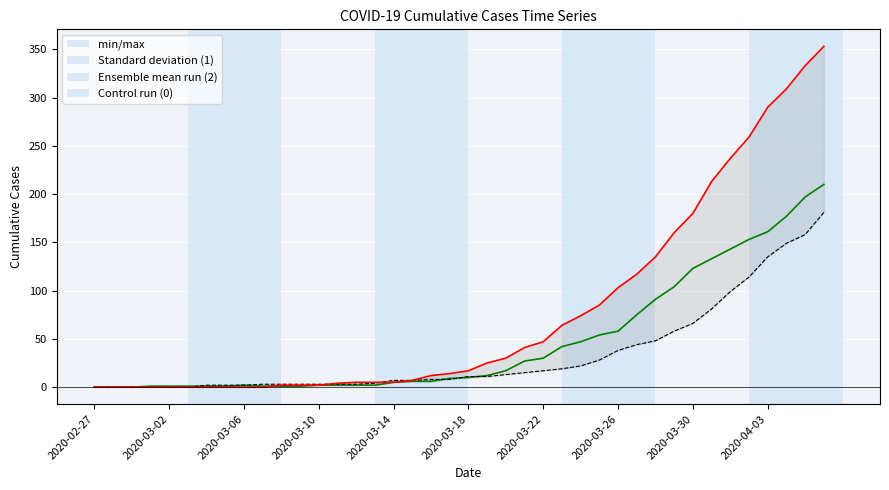

Rank the series by their average value, from highest to lowest.

0, 2, 1